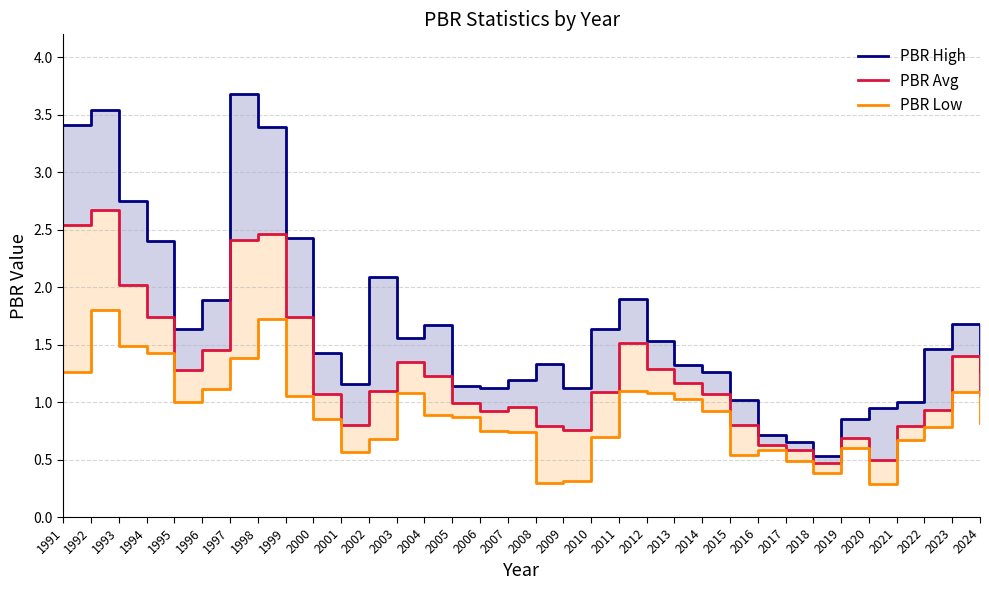

What are all the series names shown in the legend?

PBR High, PBR Avg, PBR Low